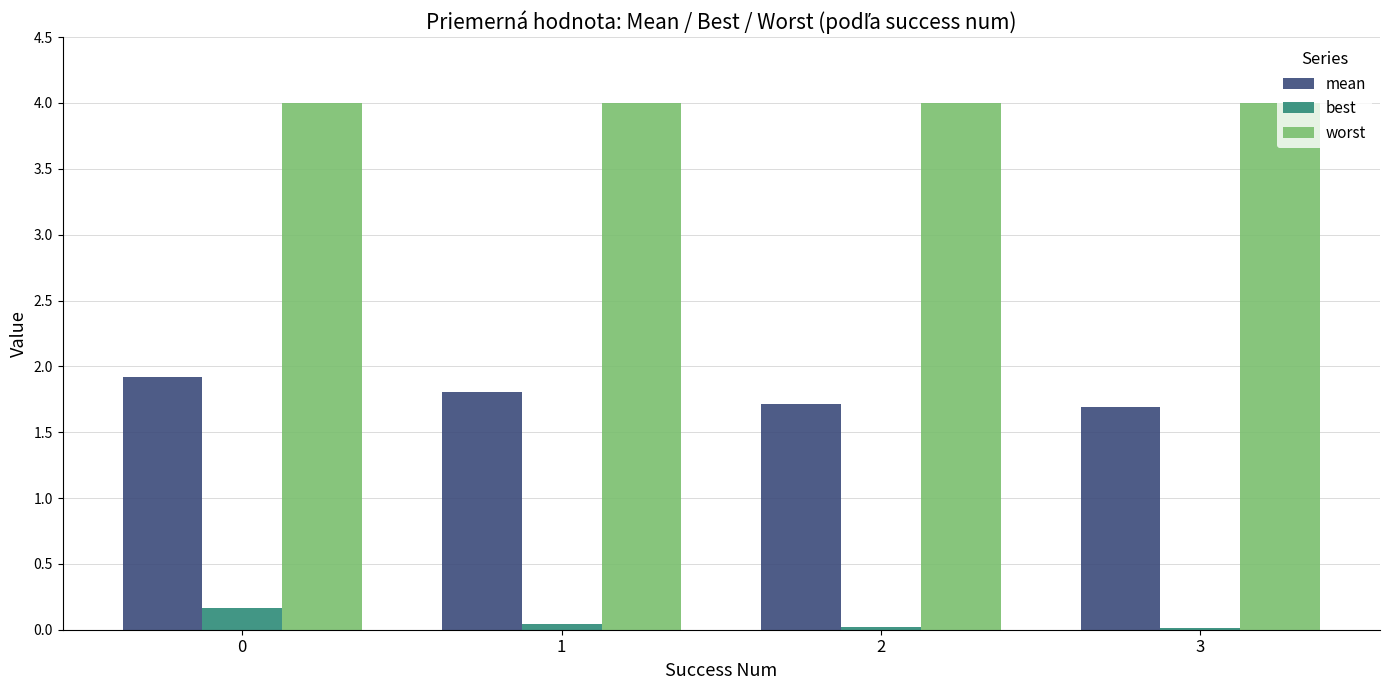

The best series shows 0.0 at 1. True or false?

True